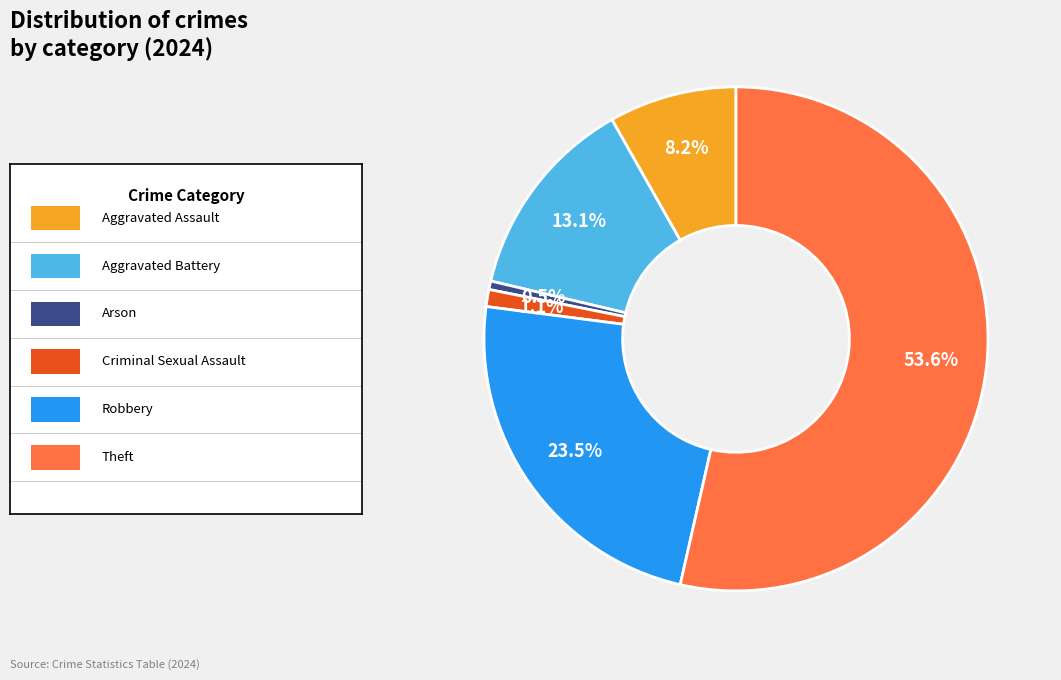

Is there any slice that represents more than half of the pie?

Yes